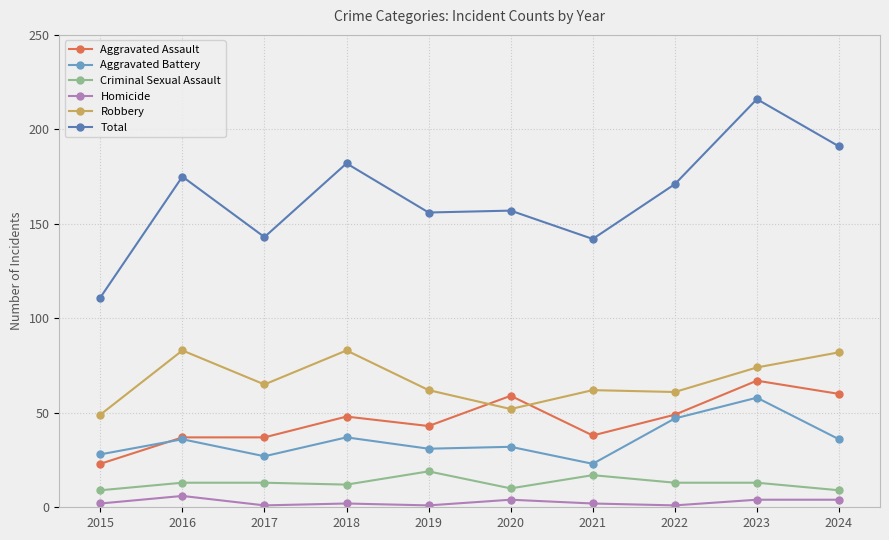

What is the spread (max minus min) of values at 2022?

170